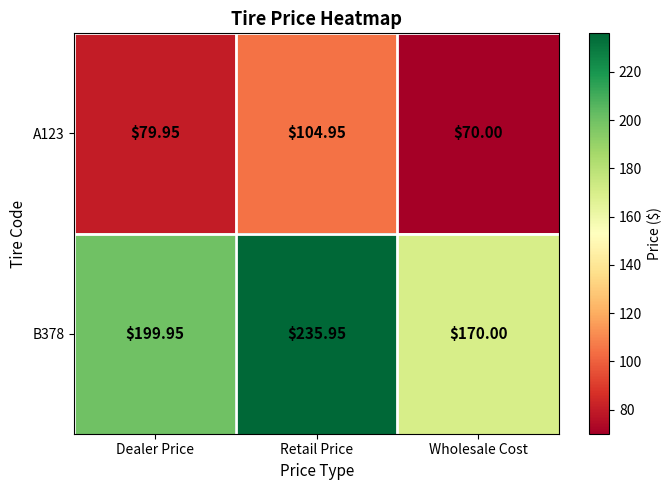

At which category does the chart reach its minimum across all series?

Wholesale Cost